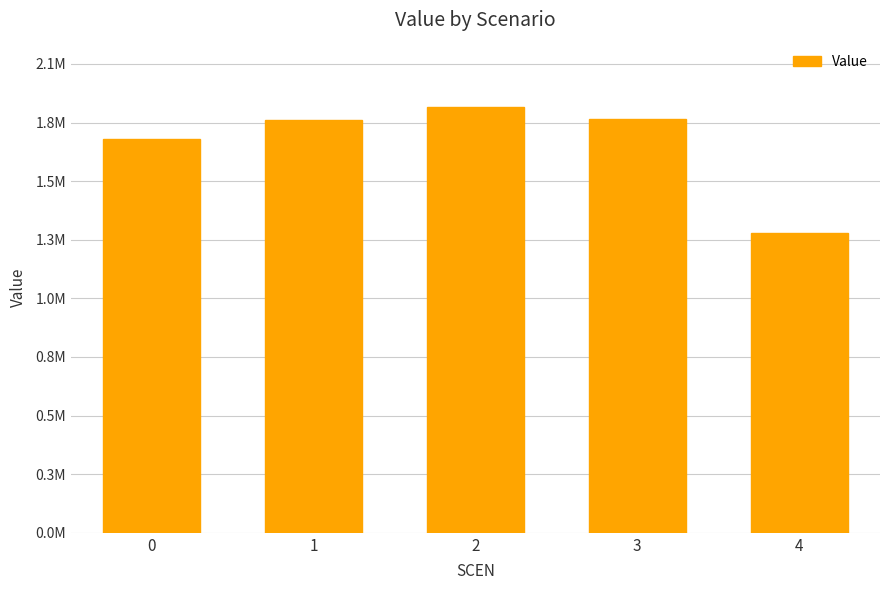

Are the bars horizontal?

No